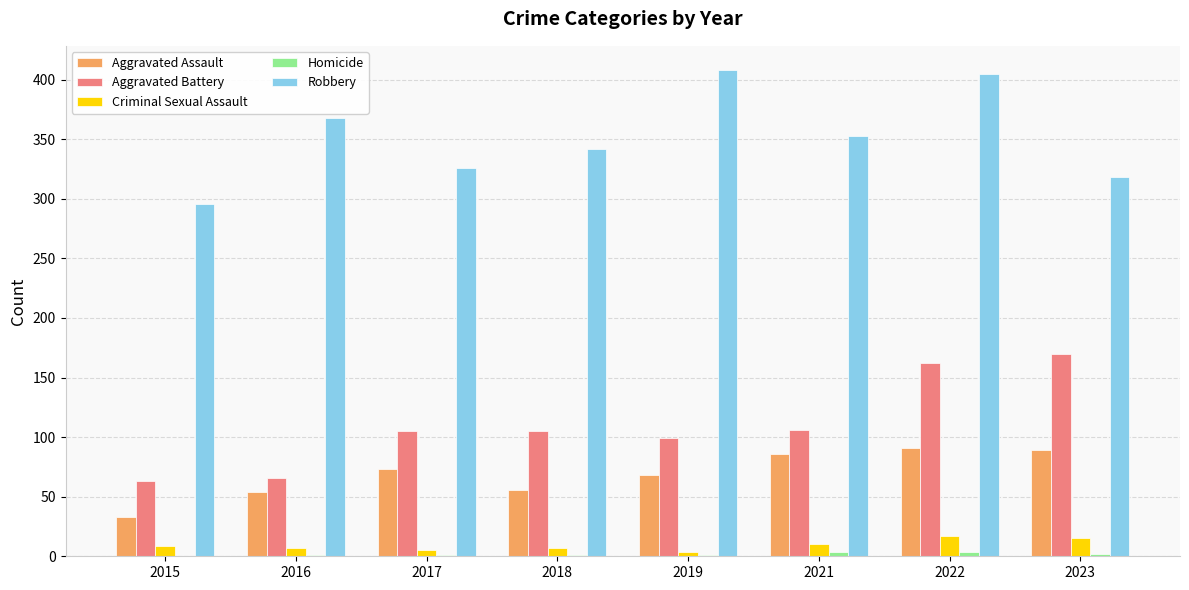

What is the total value across all series at 2022?

679